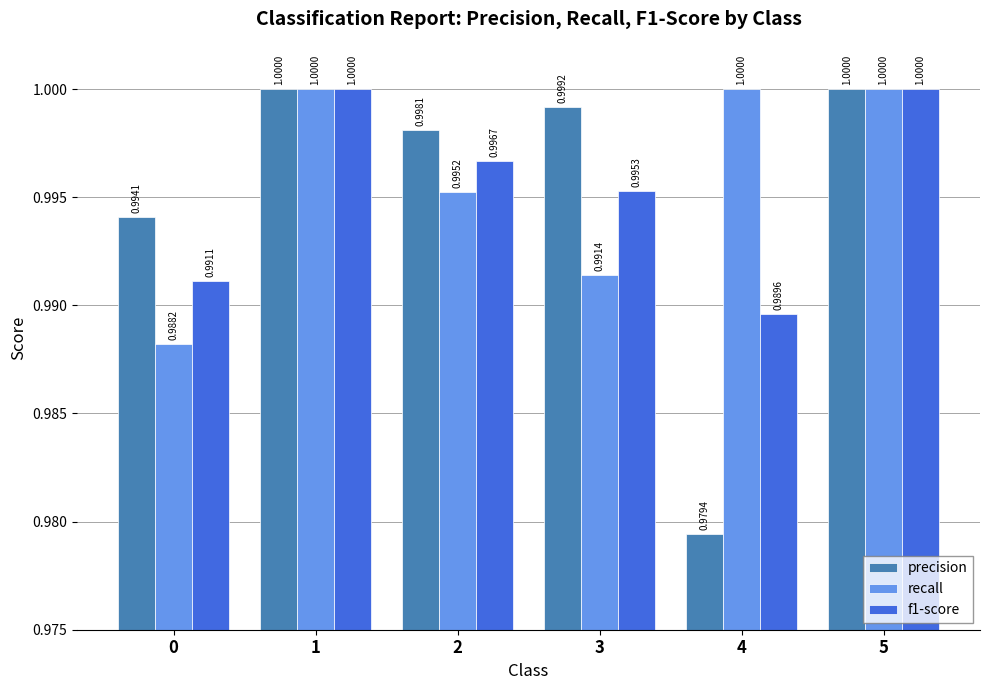

At how many categories does at least one series exceed 0?

6